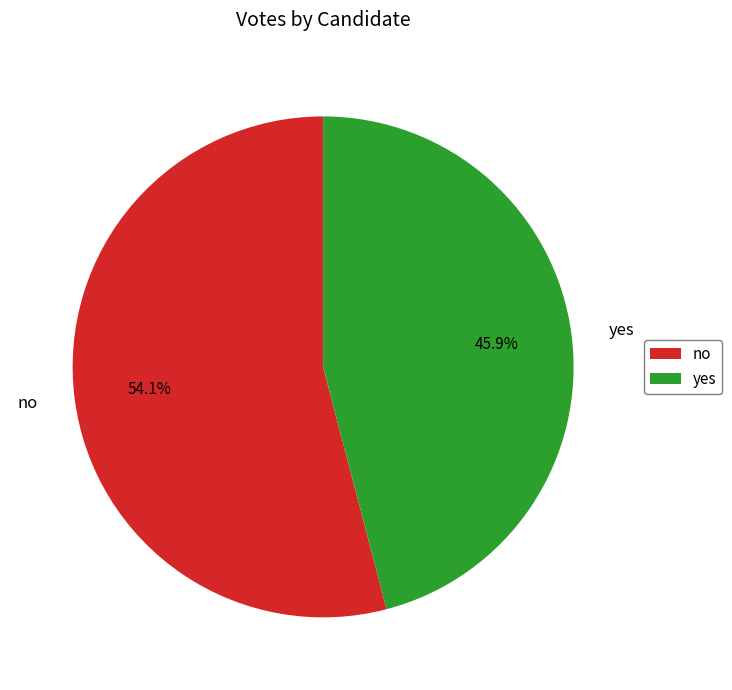

True or false: no accounts for 54% of the total.

True